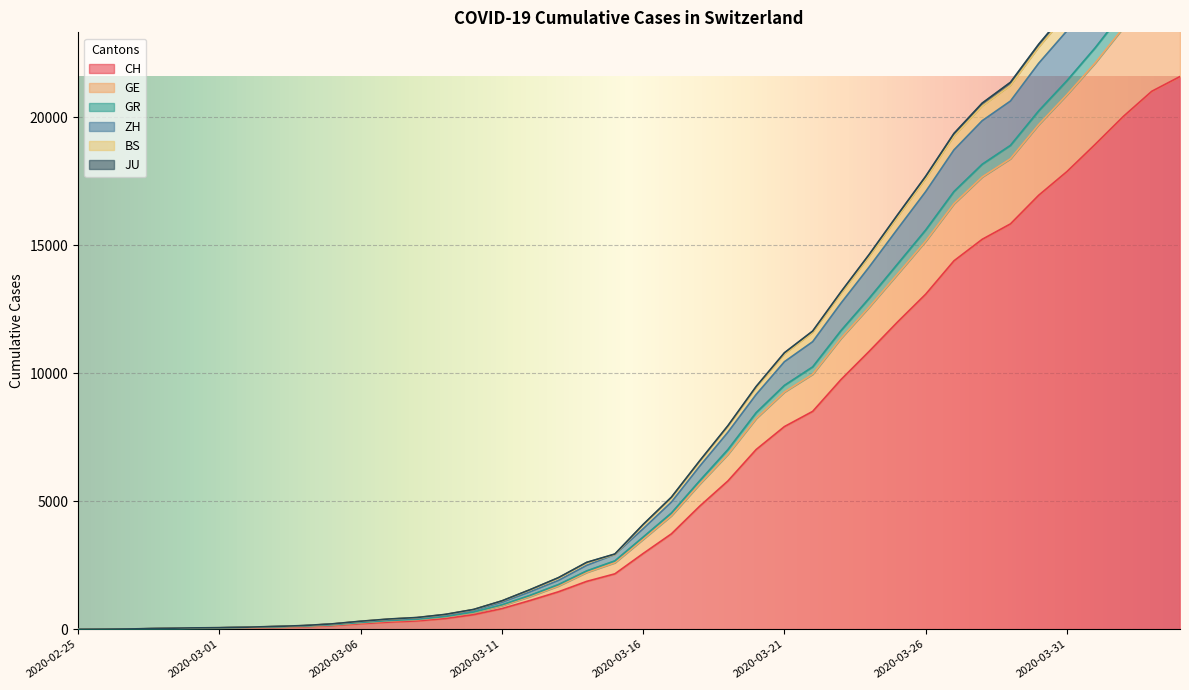

What are all the series names shown in the legend?

CH, GE, GR, ZH, BS, JU